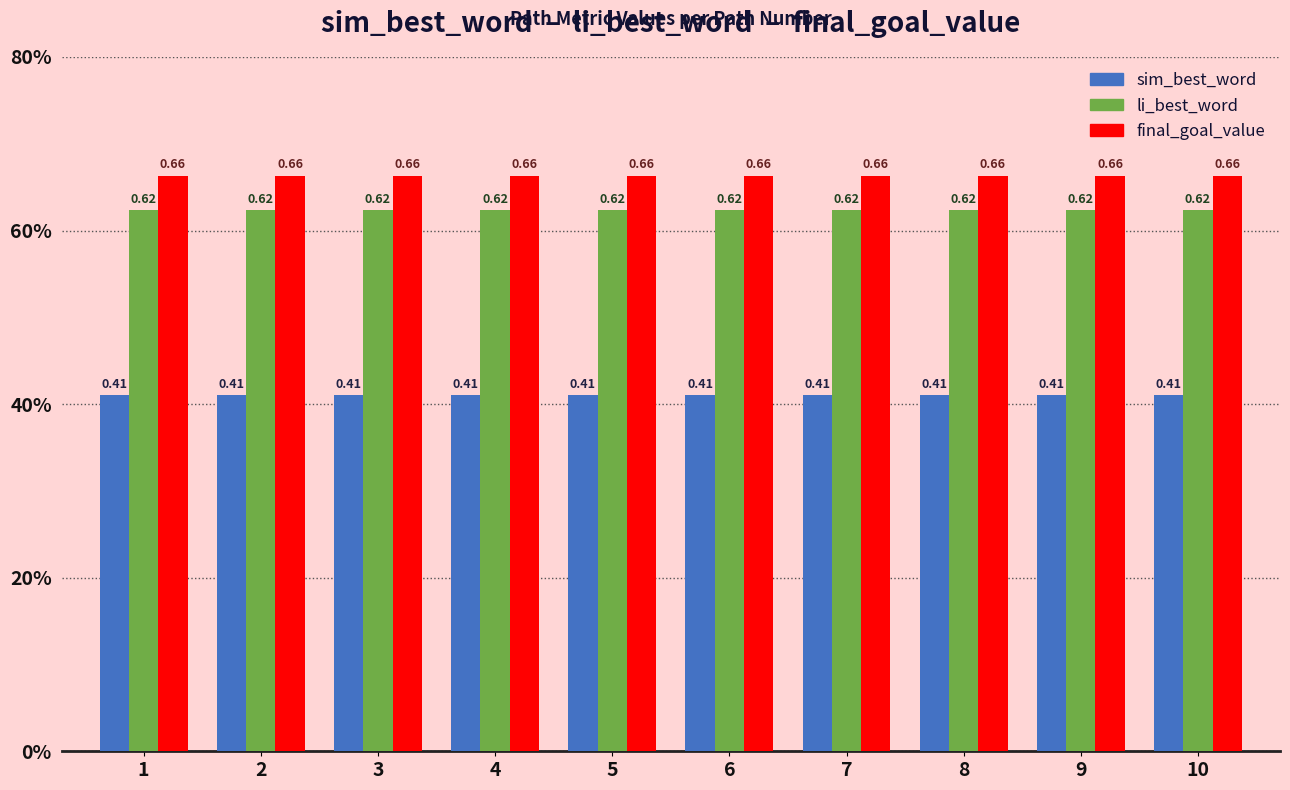

Are the bars grouped side by side (vs. stacked)?

Yes